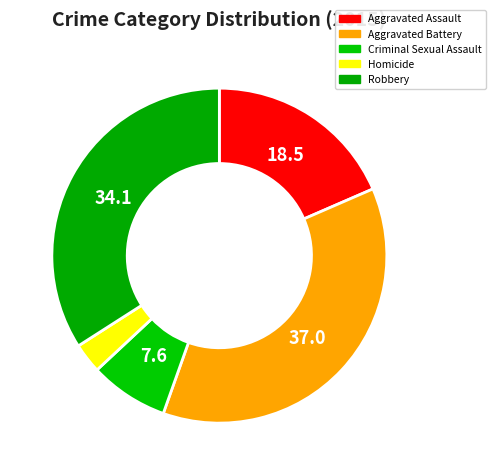

To the nearest percent, what is the difference between the largest and smallest slice percentages?

34%